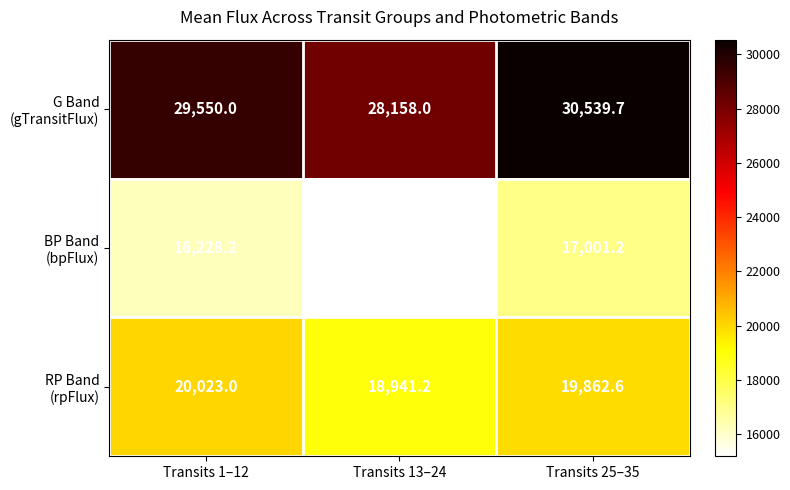

What is the total value across all series at Transits 1–12?

65801.2